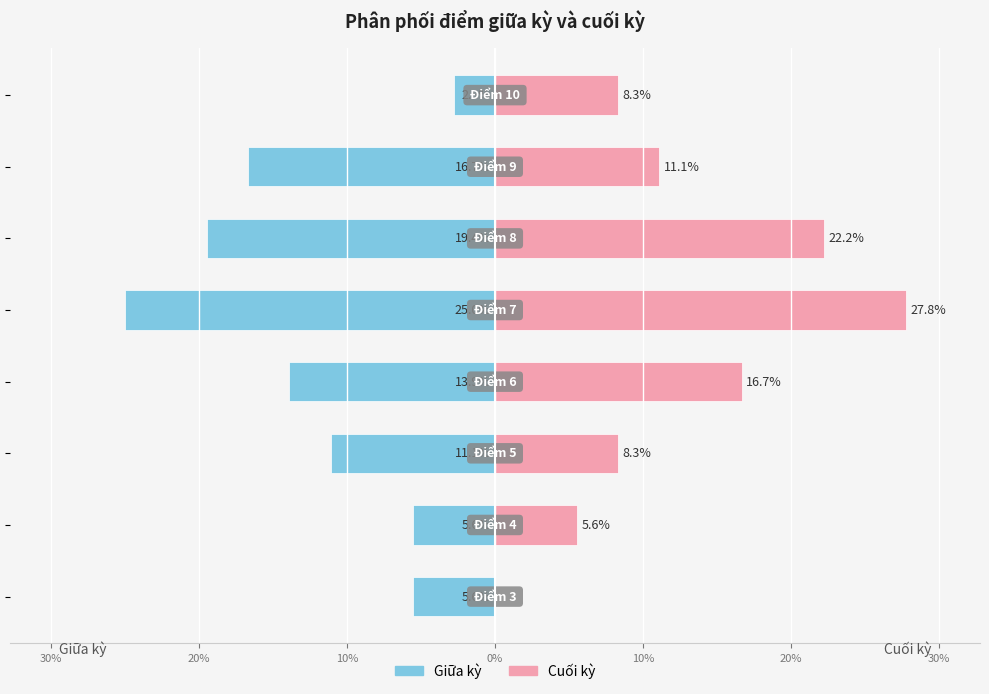

True or false: Cuối kỳ has a value of 12.3 at 20%.

False